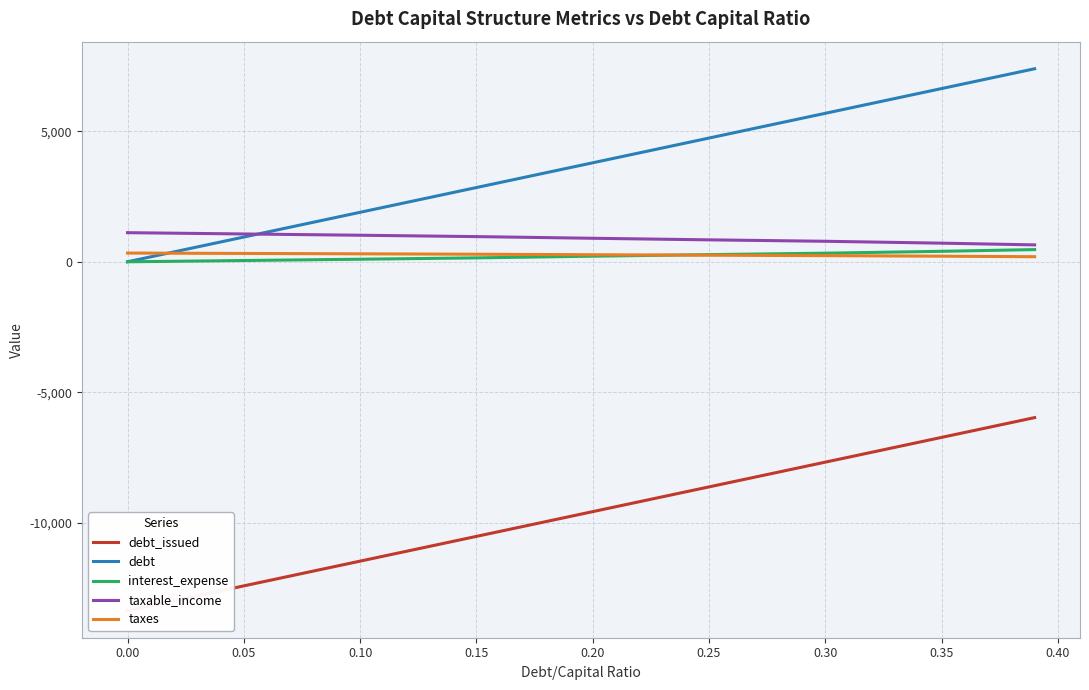

Where do taxes and debt first cross each other?

0.00 and 0.05